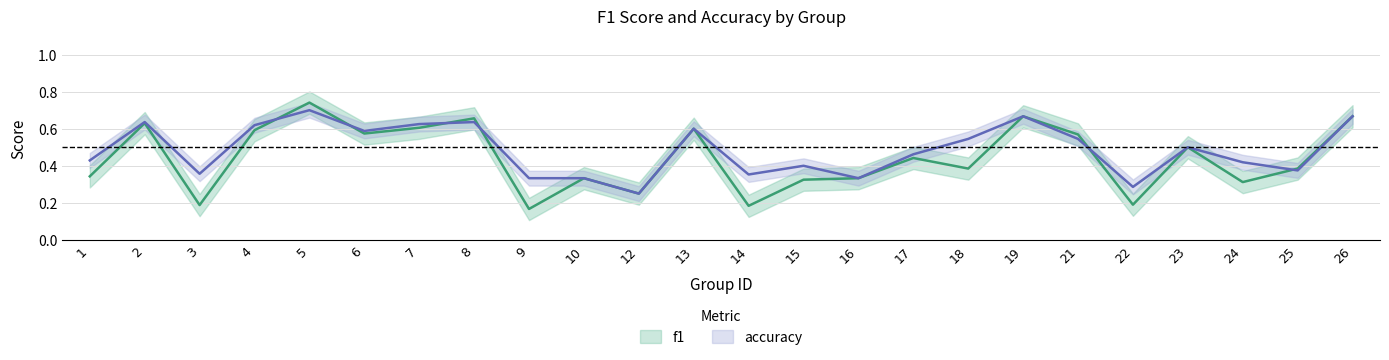

What is the average value of the f1 series?

0.4